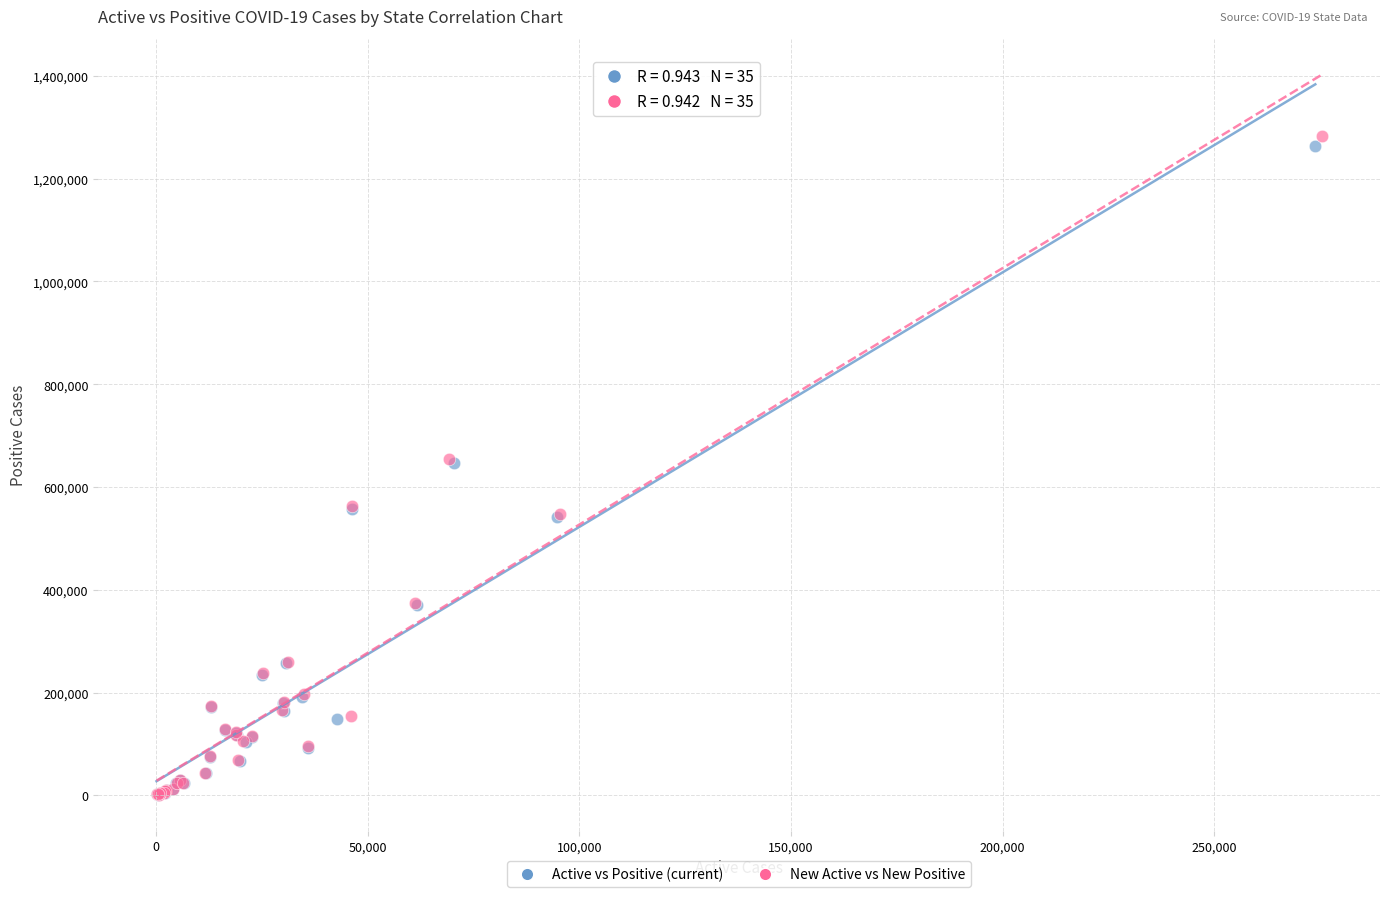

Which series has the largest Y range (max minus min)?

New Active vs New Positive